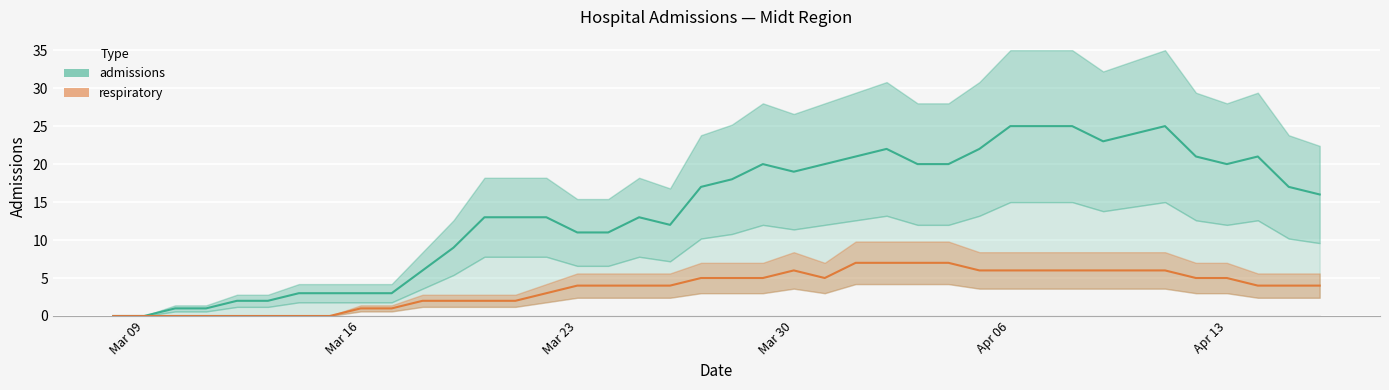

How many values in the respiratory series exceed 4?

18